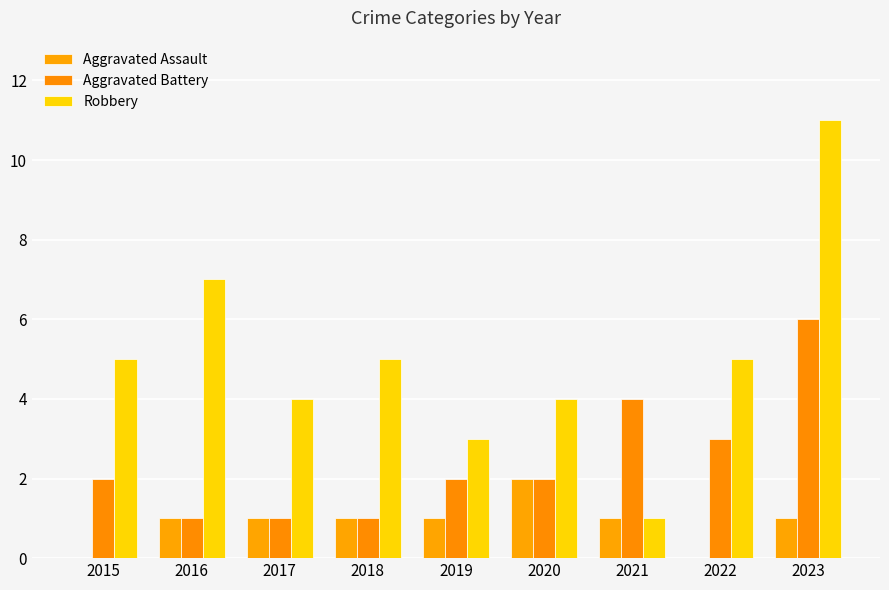

What is the approximate value of Aggravated Assault at 2018?

1